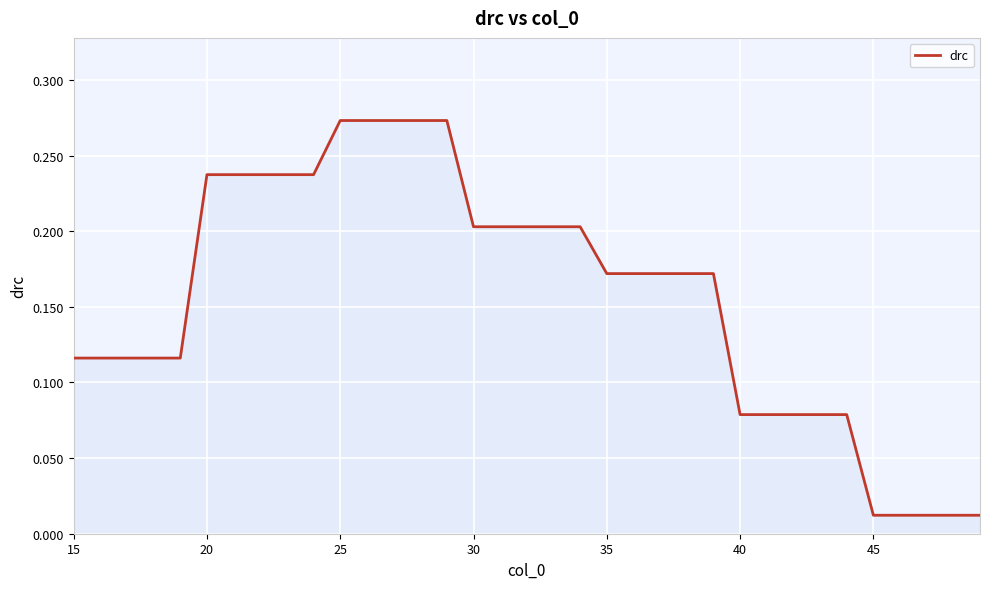

What is the maximum value shown in the chart?

0.3